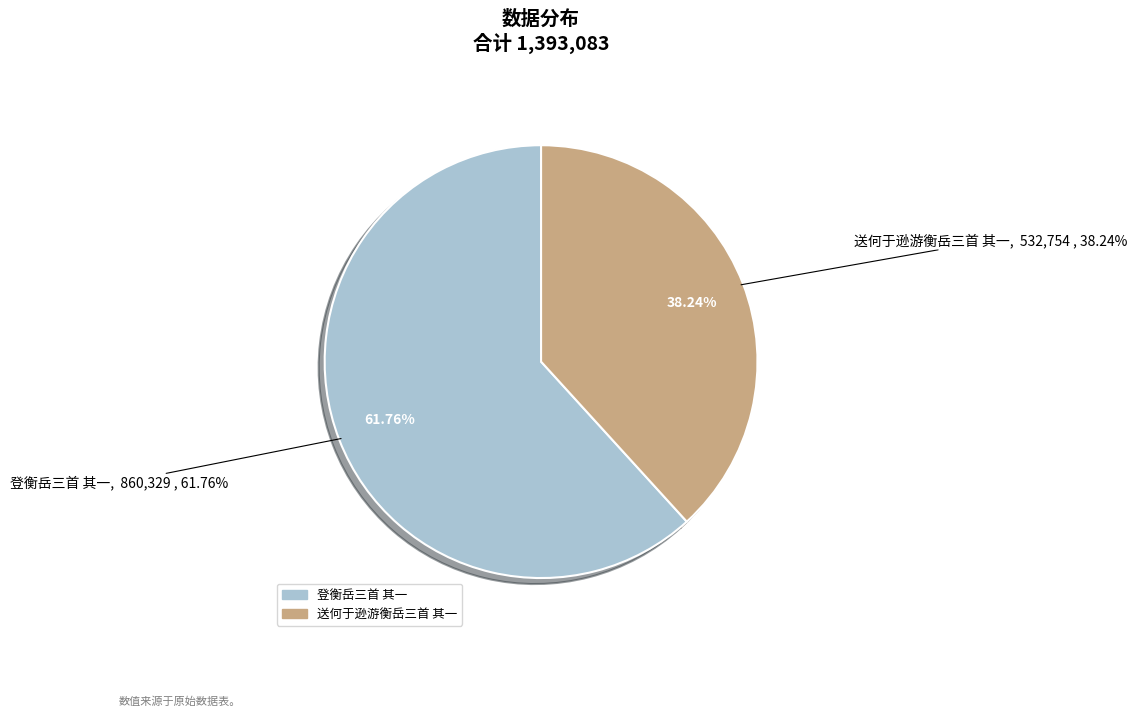

Which slice is the largest?

登衡岳三首 其一